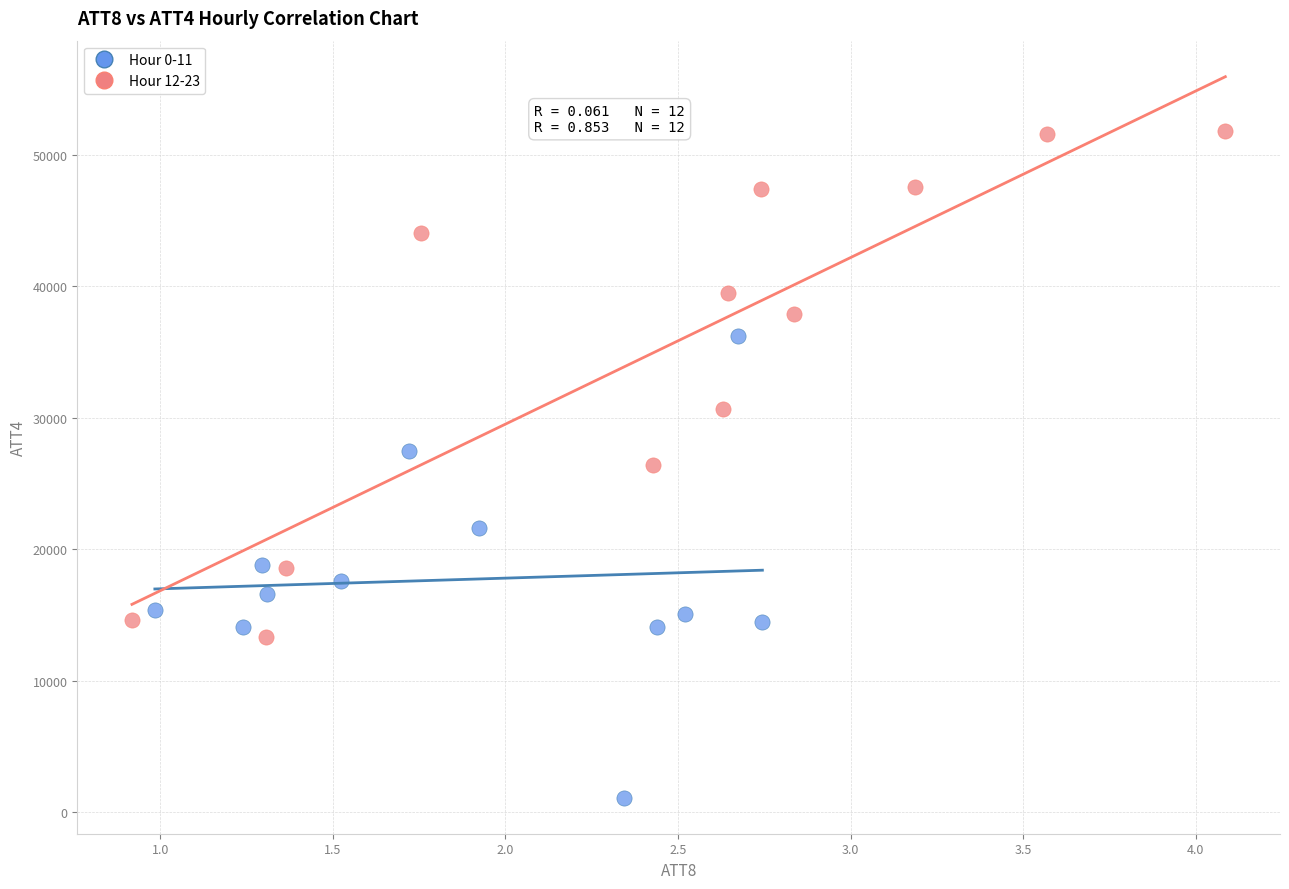

Which series has the widest spread of Y values?

Hour 12-23